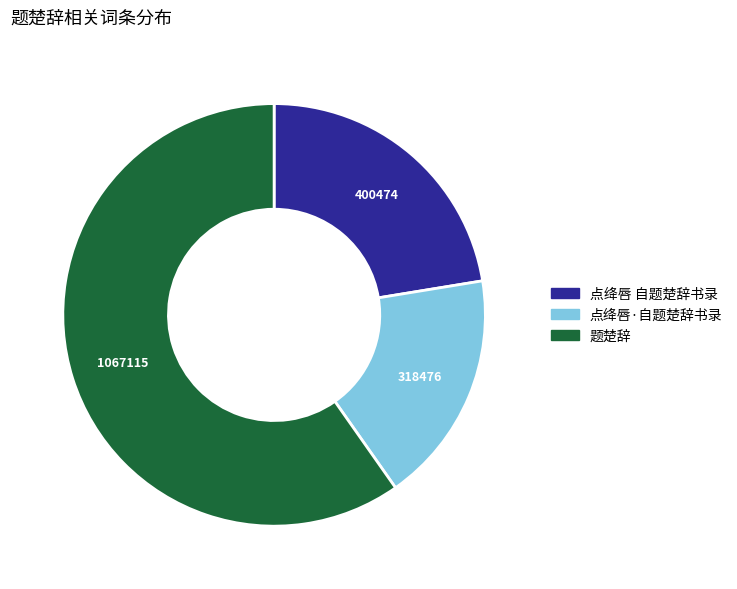

Combined, do 题楚辞 and 点绛唇 自题楚辞书录 account for over 50%?

Yes